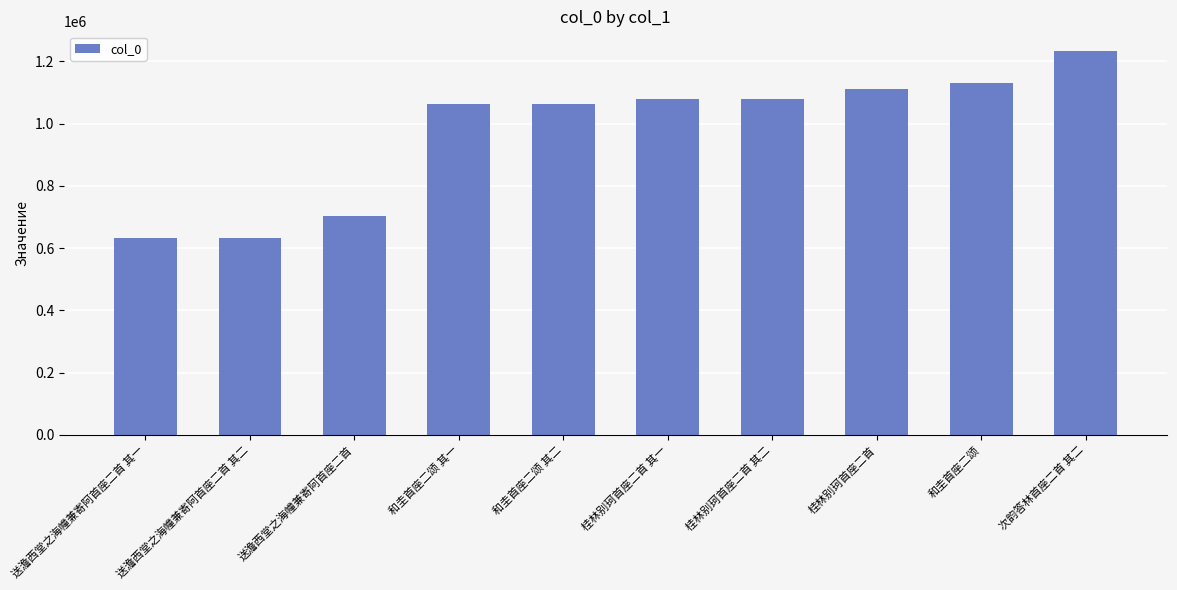

What is the sum of all values?

9724185